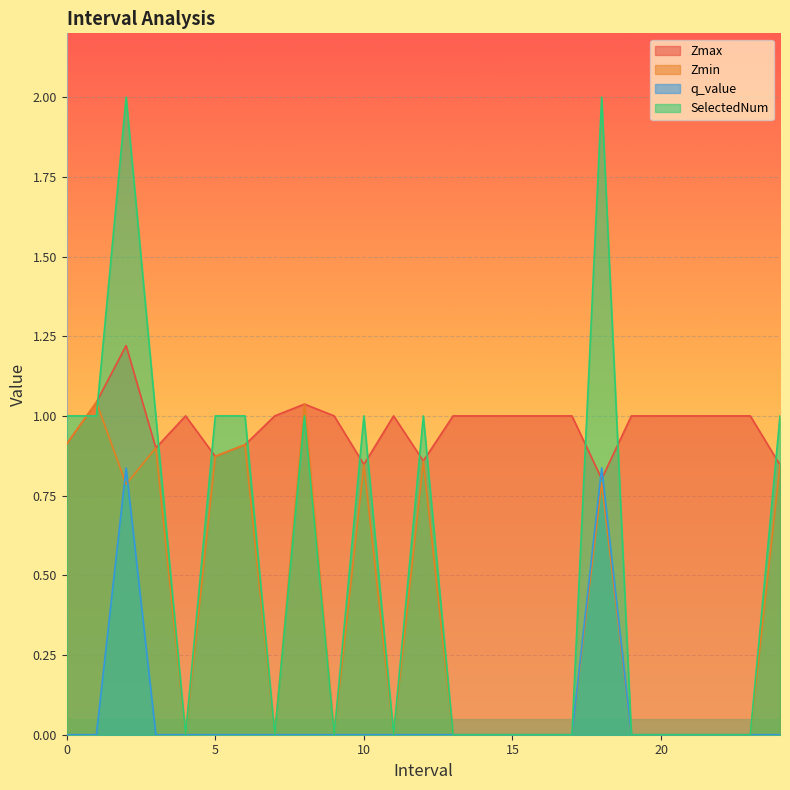

Rank the series by their maximum value, from lowest to highest.

q_value, Zmin, Zmax, SelectedNum